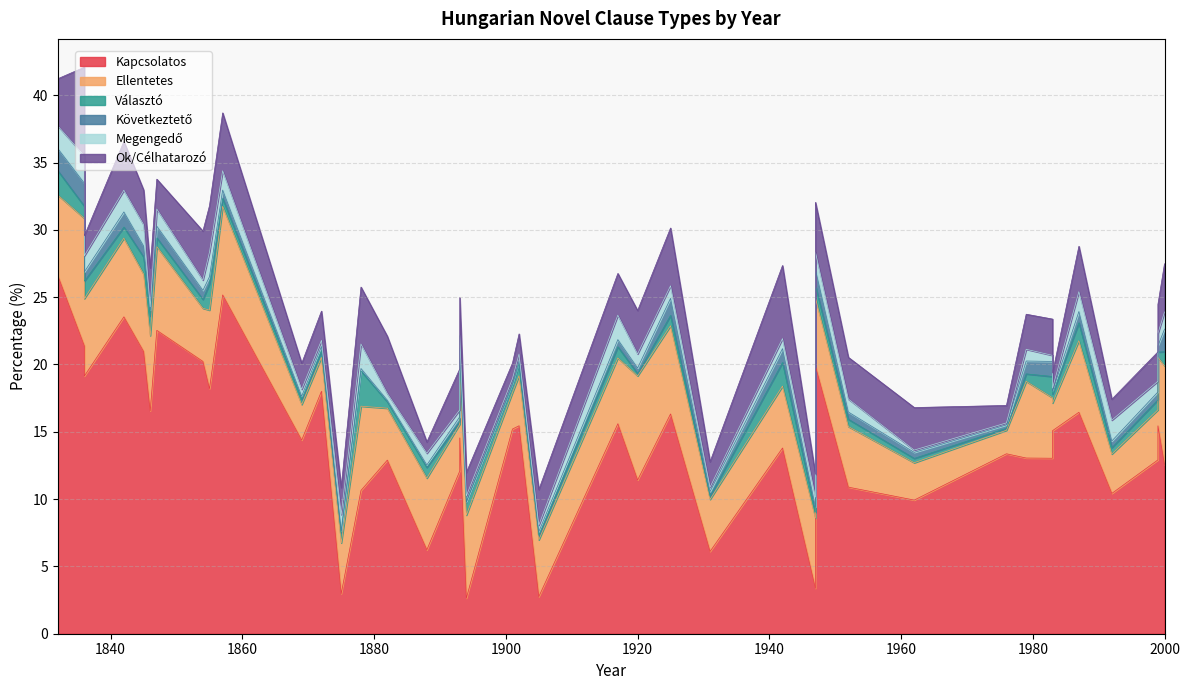

Which series has the largest range (max minus min)?

Kapcsolatos